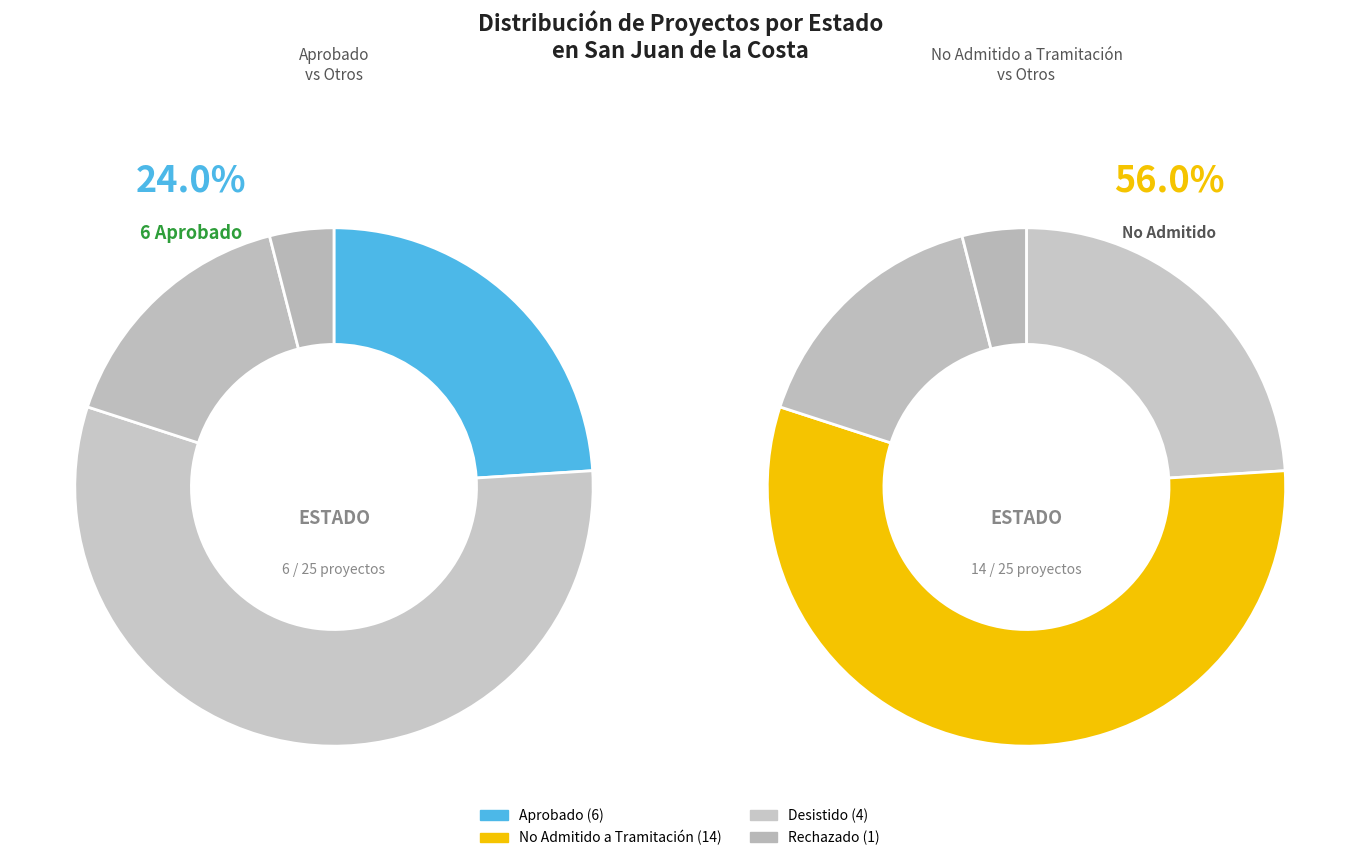

Rank the categories by value from lowest to highest.

Rechazado, Desistido, Aprobado, No Admitido a Tramitación